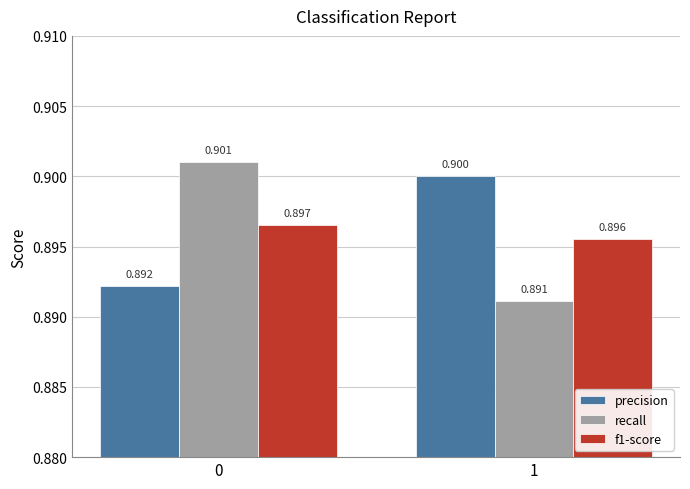

List the series in order of their peak value, lowest first.

f1-score, precision, recall